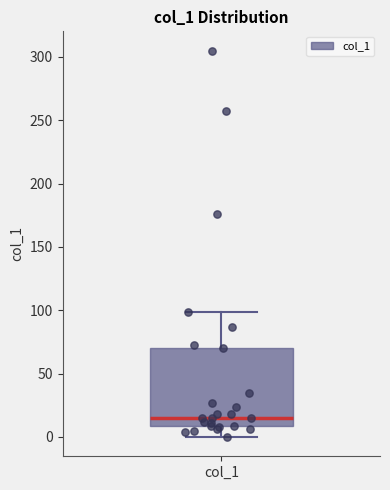

Transcribe this box plot: give where the median line is, the range the box spans, and where the two whiskers end, as read against the y-axis. The values are not printed on the chart, so give them approximately, as read against the axis.

median 15, box 10 to 70, whiskers 0 to 100